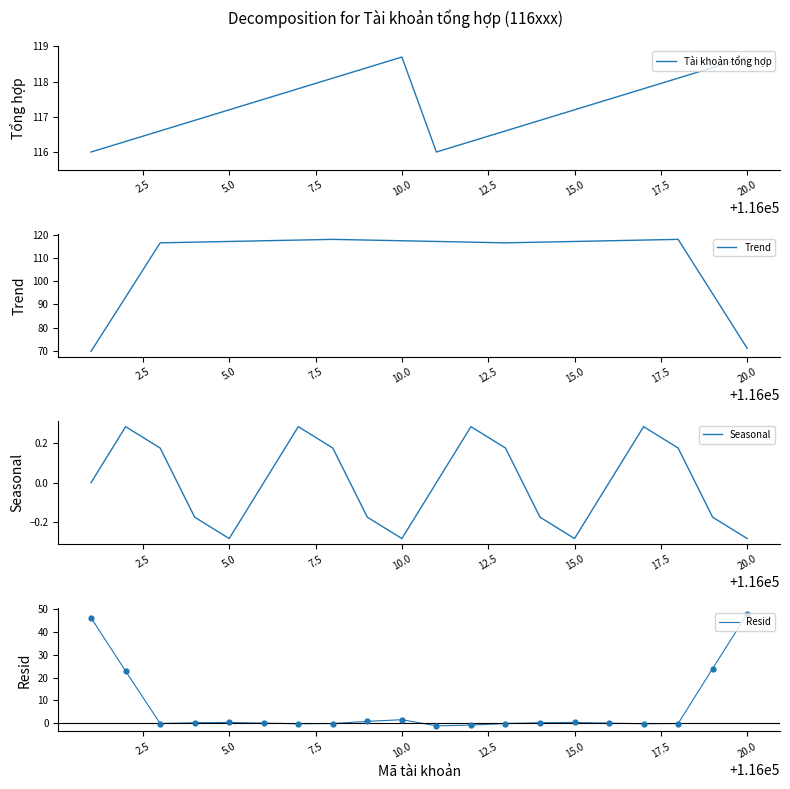

Is the value of Tài khoản tổng hợp at 15 greater than the value of Trend at 2.5?

Yes